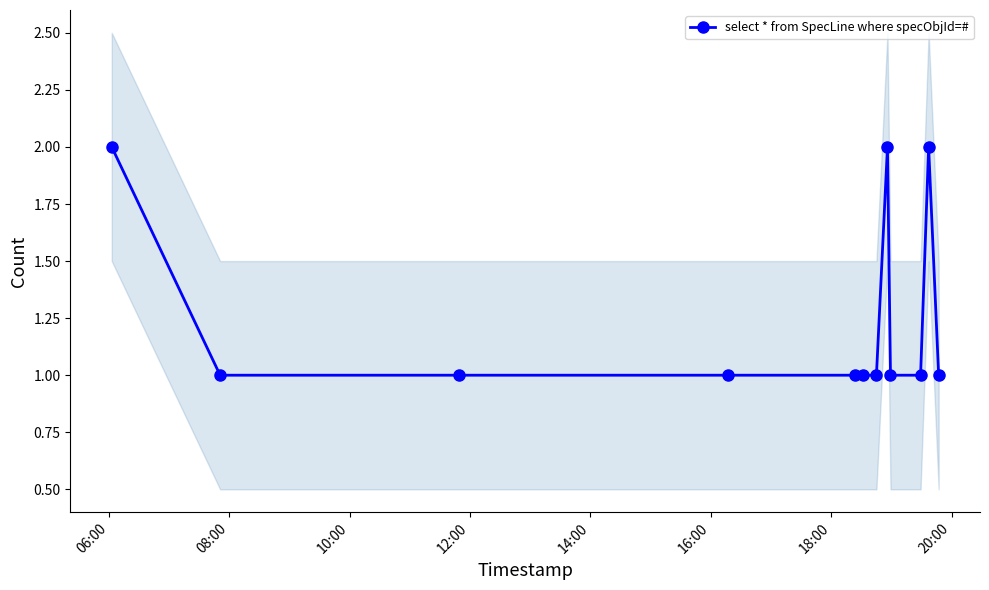

Count the number of categories in the chart.

12